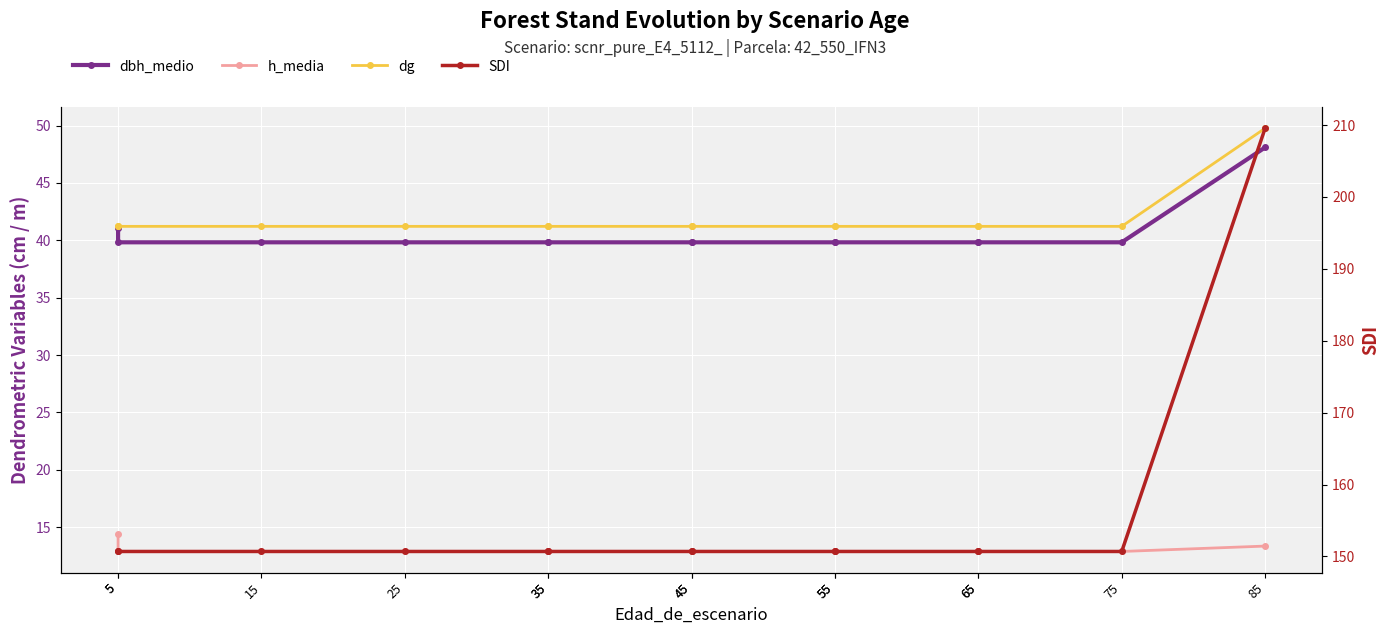

Between 45 and 55, which series saw the biggest shift?

dbh_medio